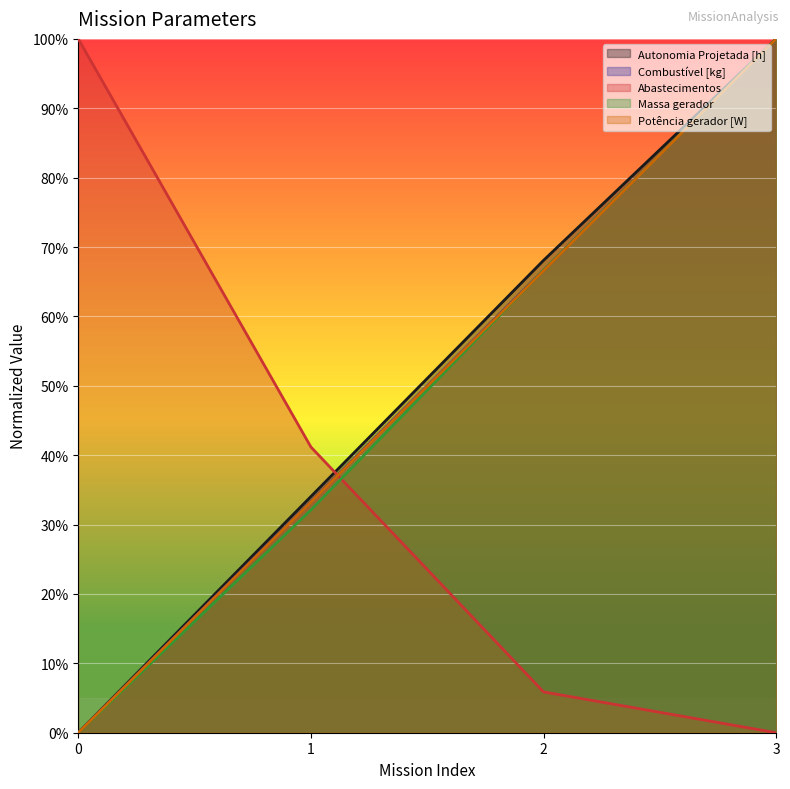

Reading left to right, extract all data points from this chart.

Autonomia Projetada [h]: 0.0	0.3	0.7	1.0
Combustível [kg]: 0.0	0.3	0.7	1.0
Abastecimentos: 1.0	0.4	0.1	0.0
Massa gerador: 0.0	0.3	0.7	1.0
Potência gerador [W]: 0.0	0.3	0.7	1.0